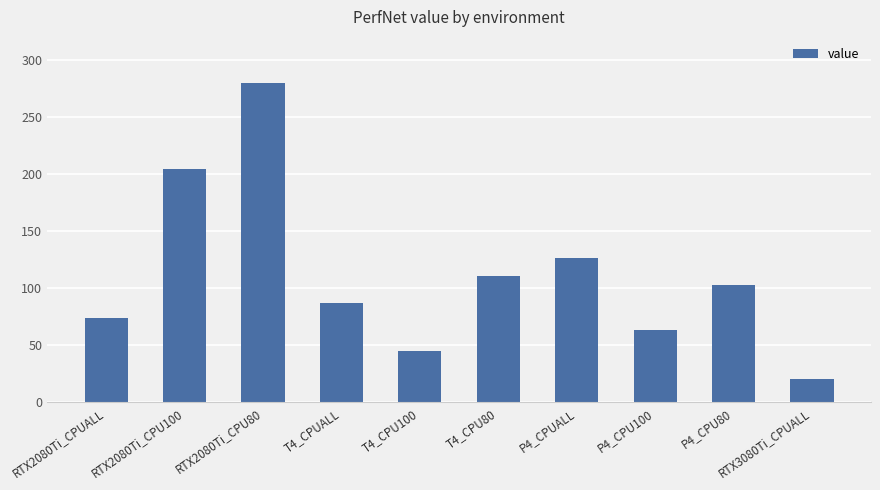

What is the sum of the values at RTX3080Ti_CPUALL and T4_CPUALL?

107.4